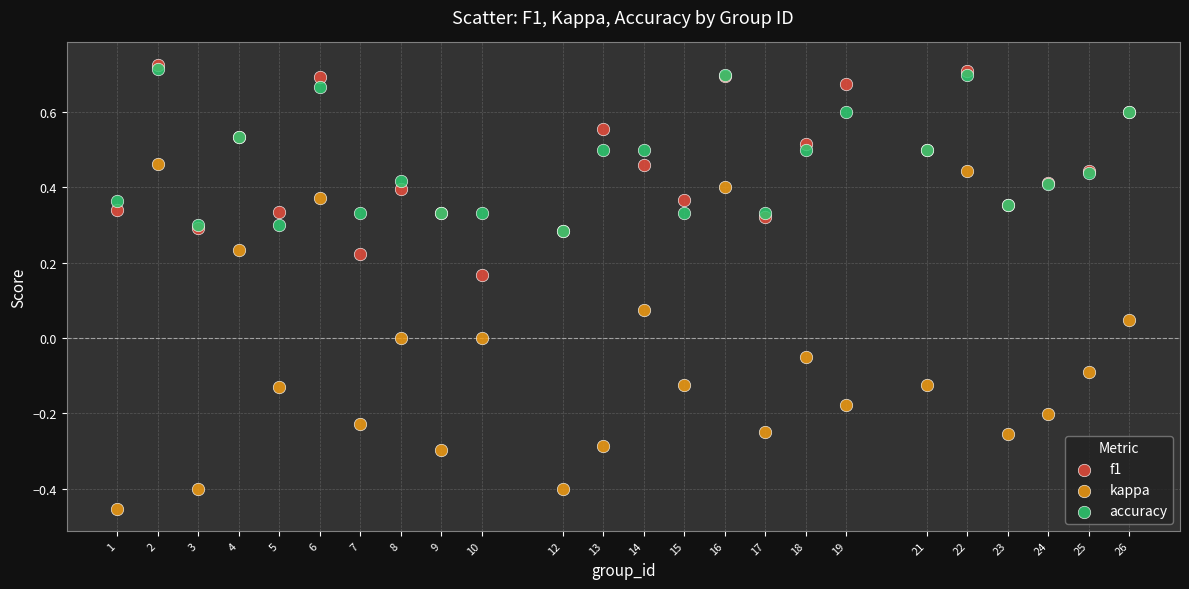

Which series reaches the maximum Y coordinate?

f1